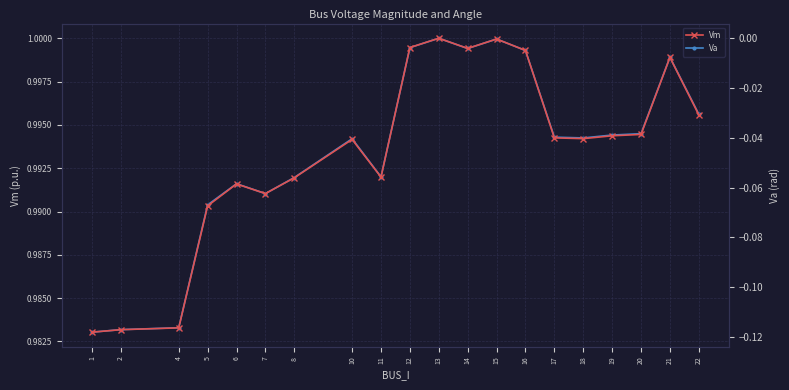

Rank the series by their maximum value, from highest to lowest.

Vm, Va